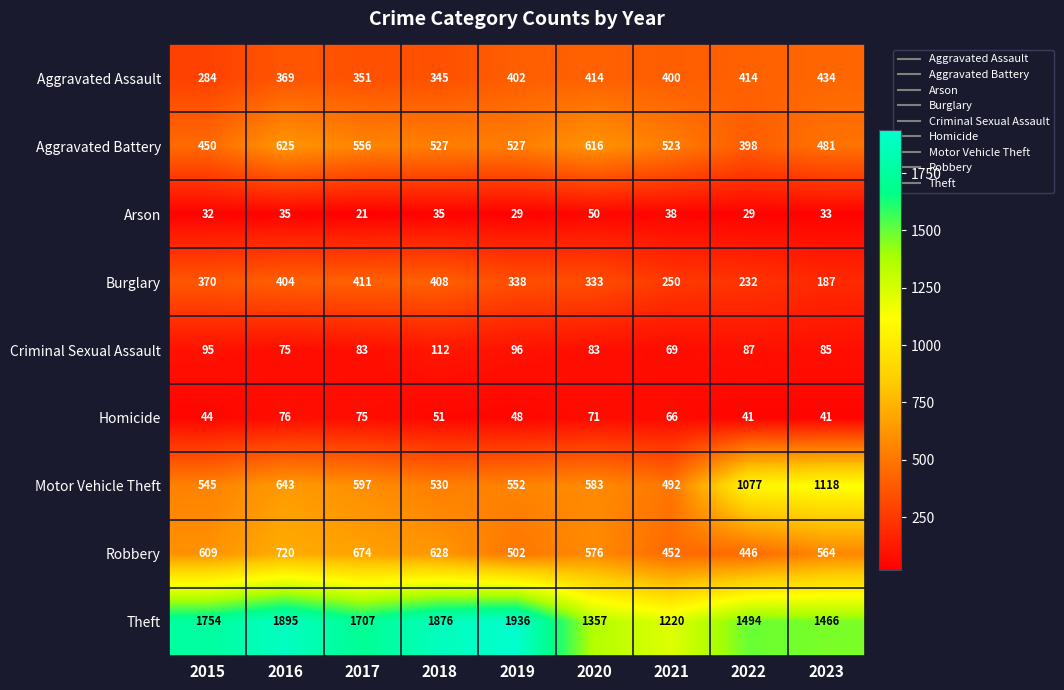

What is the difference between the maximum and second lowest values in the Arson series?

21